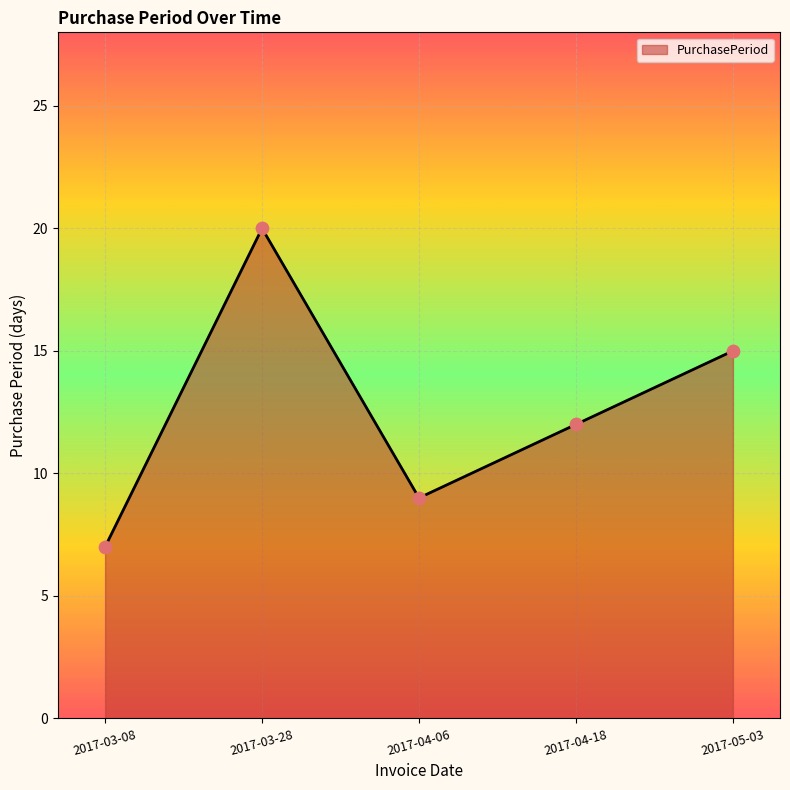

What is the change in value from 2017-03-28 to 2017-04-06?

-11